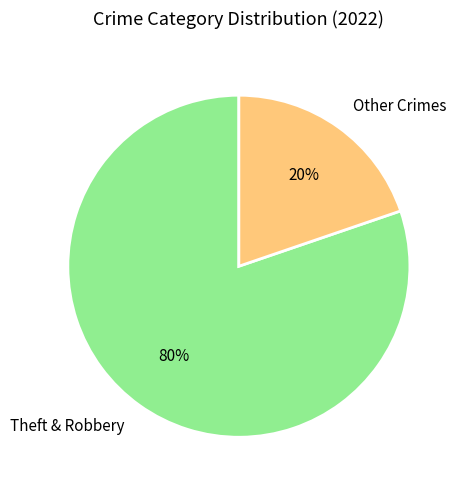

Is there any slice that represents more than half of the pie?

Yes